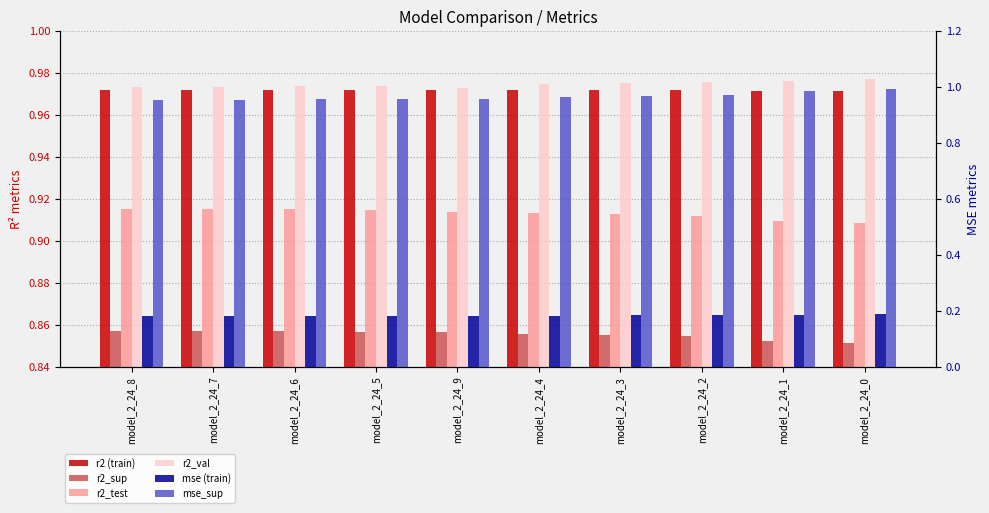

What is the minimum value shown in the chart?

0.2